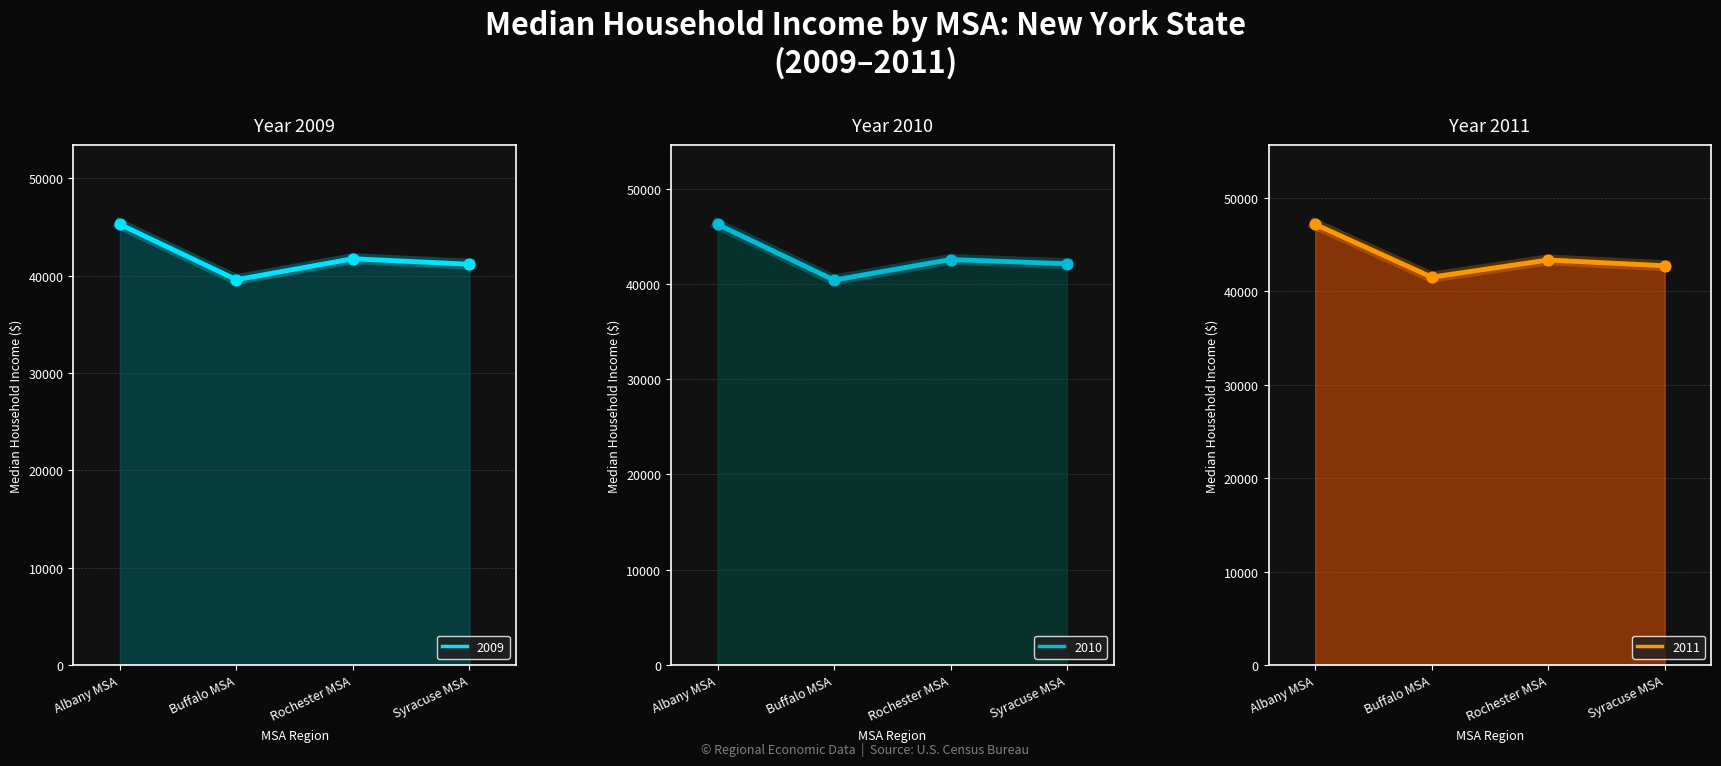

Which series has the widest spread of Y values?

2010